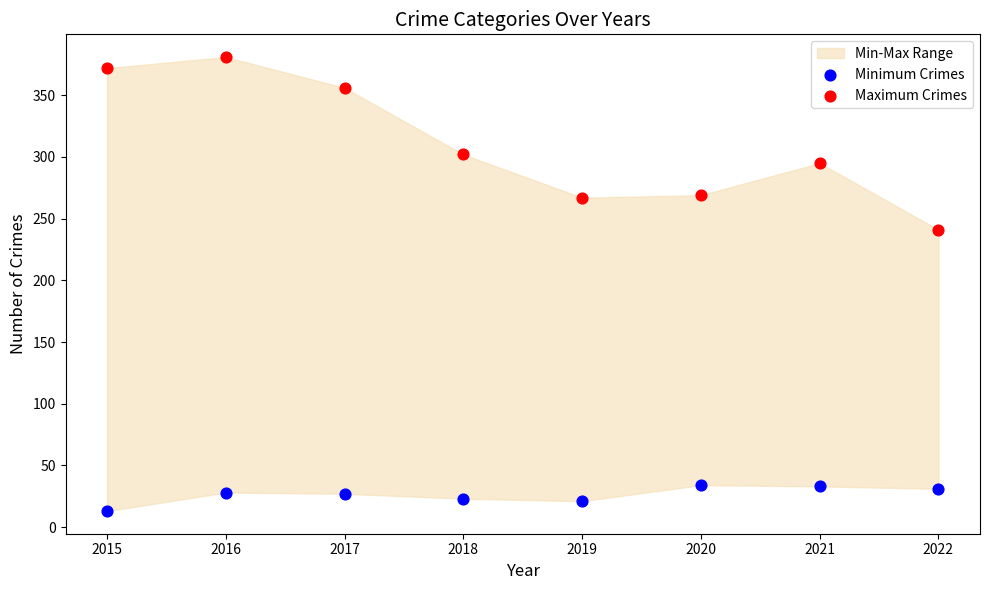

Which series contains the highest Y value?

Maximum Crimes